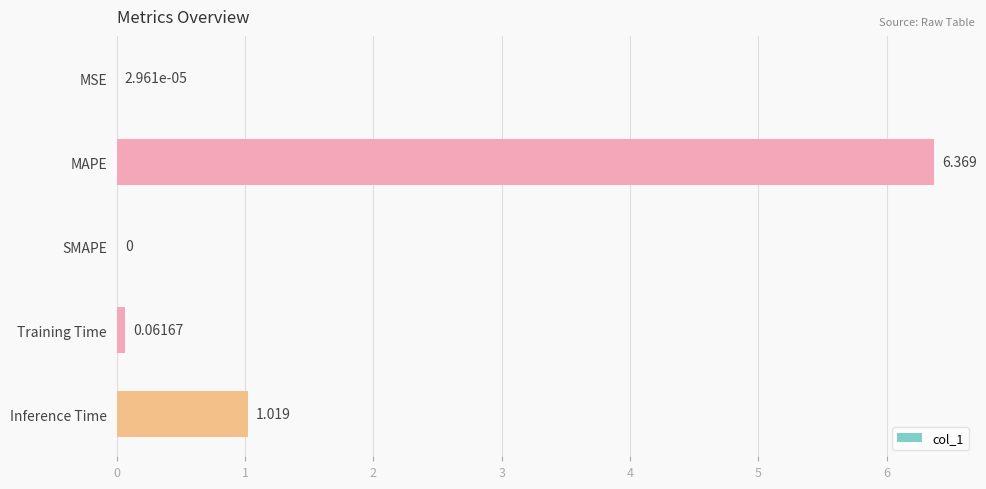

Which has a higher value, MSE or Training Time?

Training Time